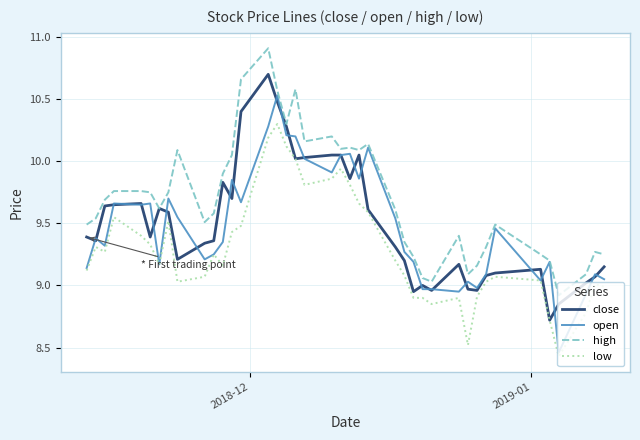

True or false: low and high cross at least once.

False